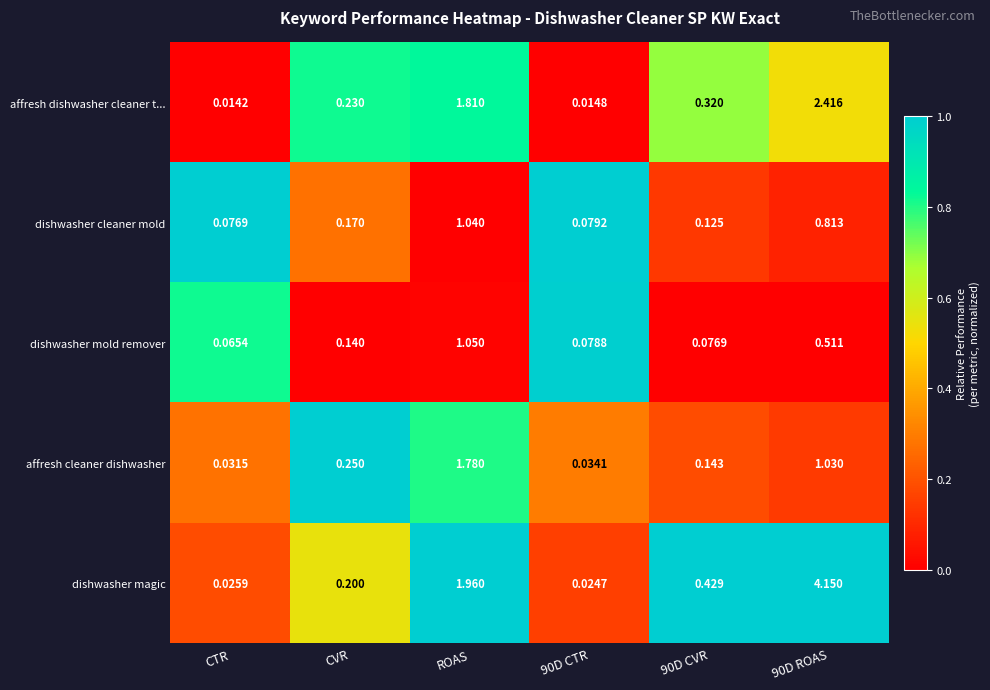

Which label corresponds to the smallest value in the chart?

CTR